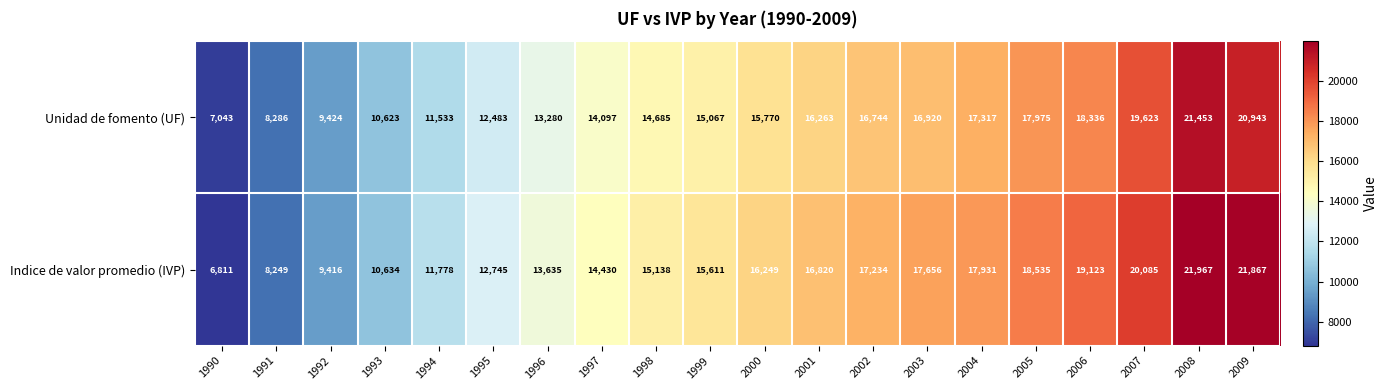

At how many categories does at least one series exceed 16311?

9